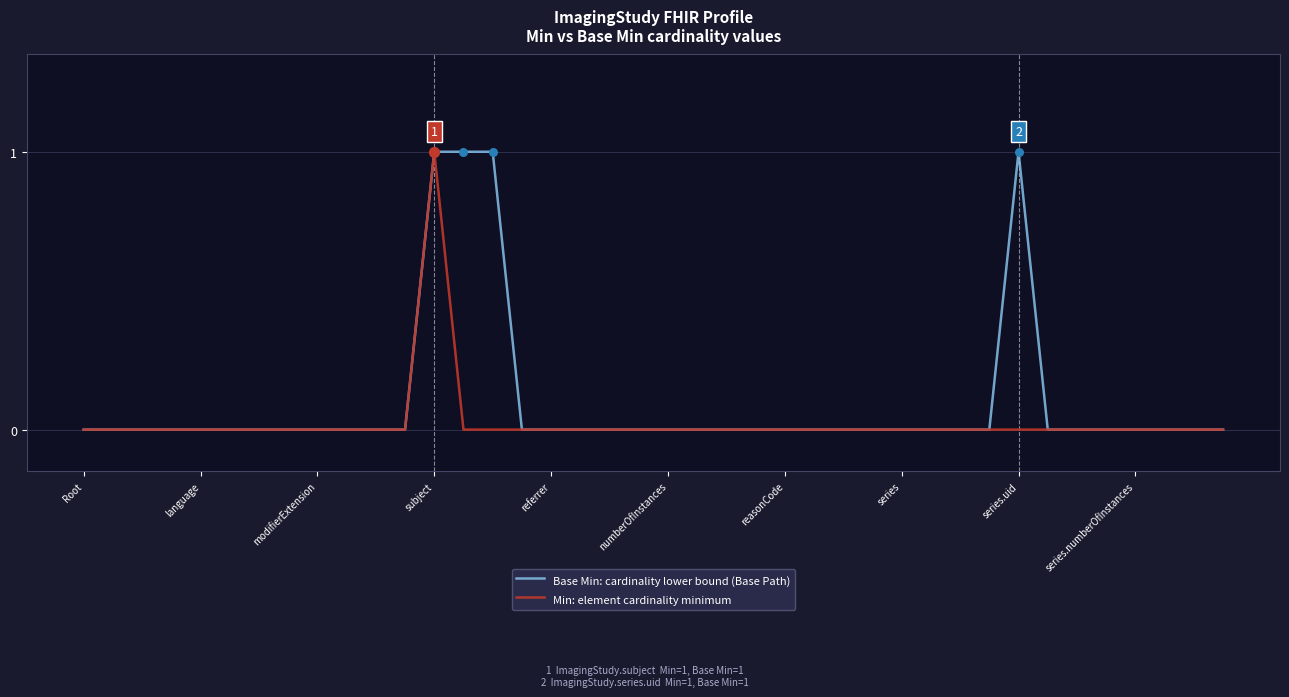

Which series has the largest total across all categories?

Base Min: cardinality lower bound (Base Path)